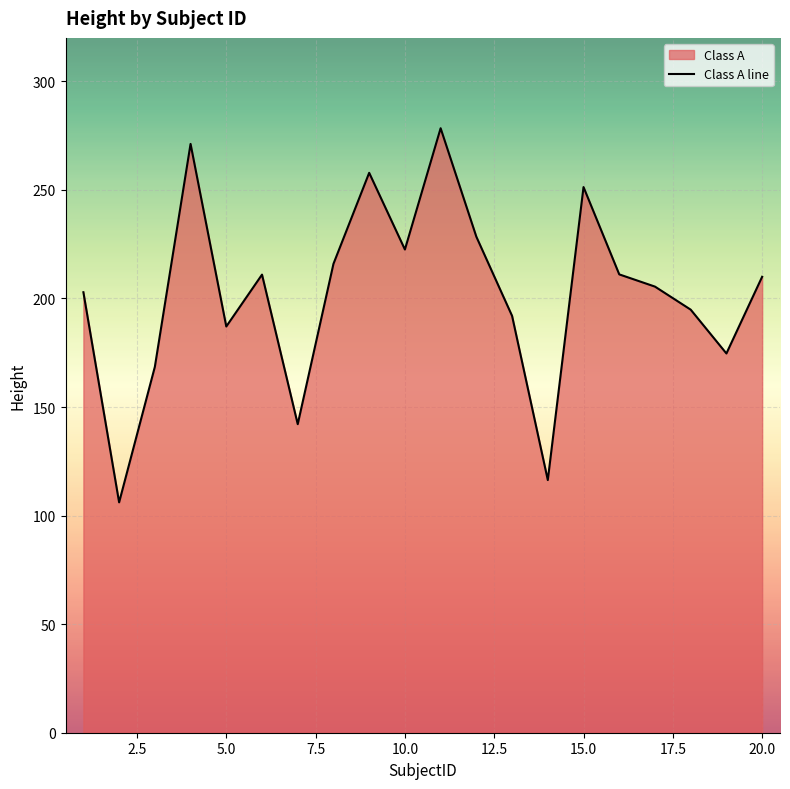

What is the minimum value shown in the chart?

106.1